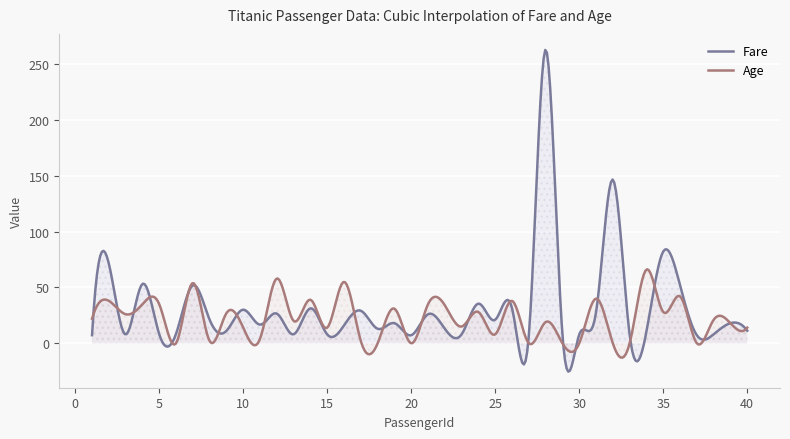

Which has a higher value, 5 or 26?

26